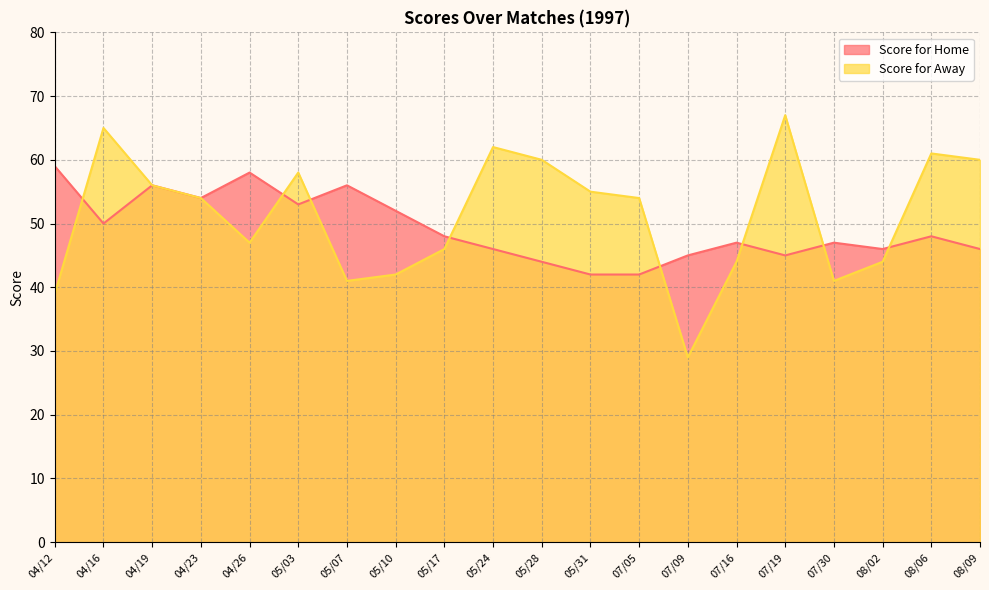

What is the difference between the Score for Away values at 04/23 and 07/09?

25